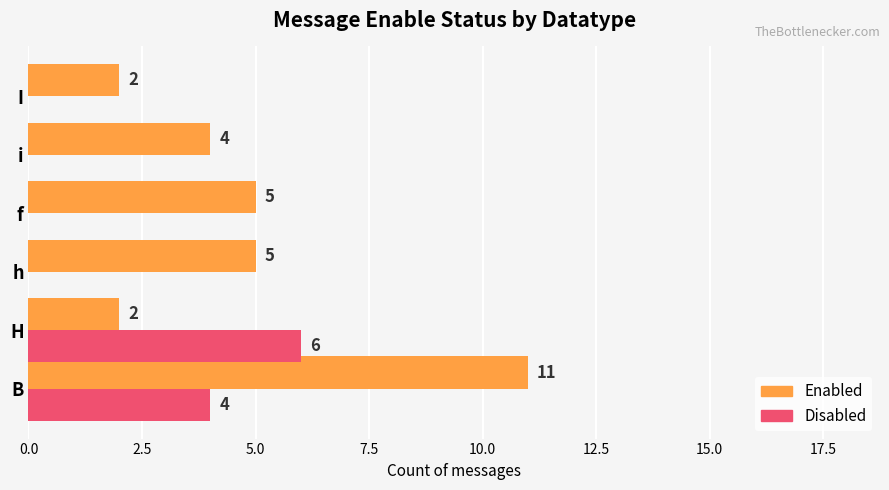

The value of Enabled at f is 5. True or false?

True